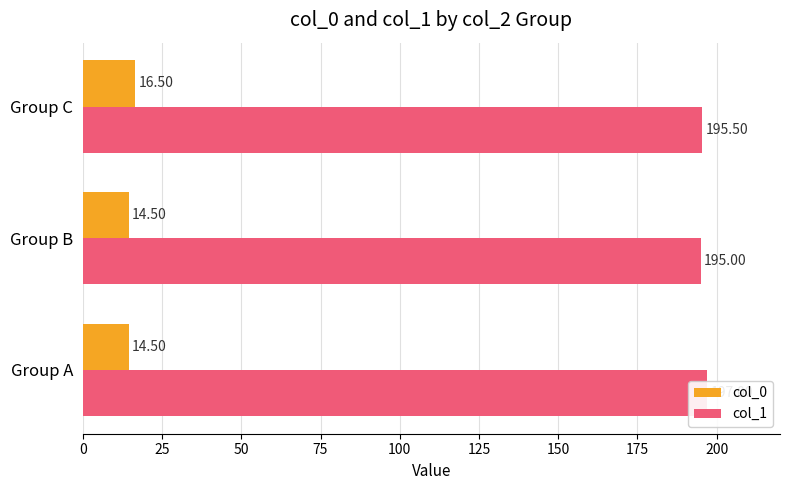

What is the sum of the col_1 values at 0 and 50?

392.5